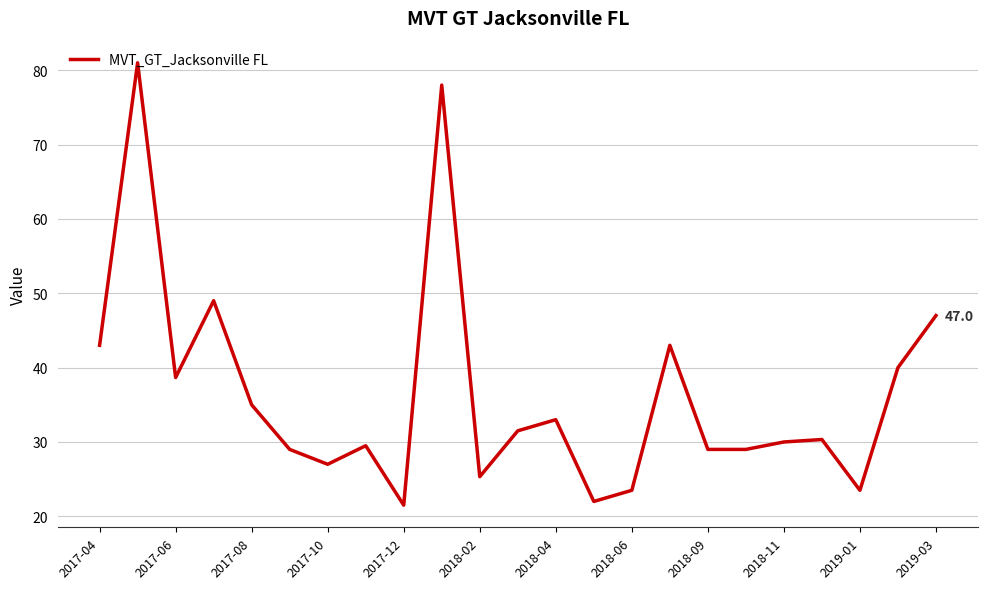

What is the minimum value shown in the chart?

21.5